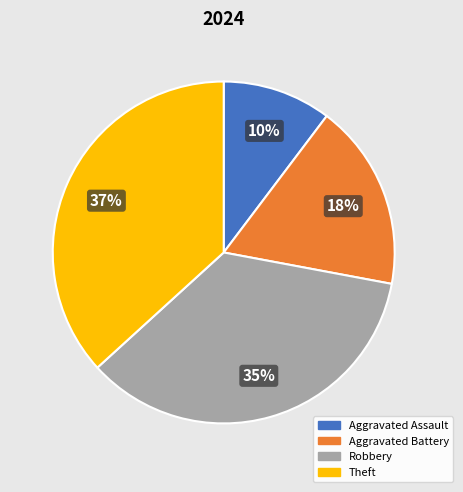

Is Robbery the majority of the pie?

No